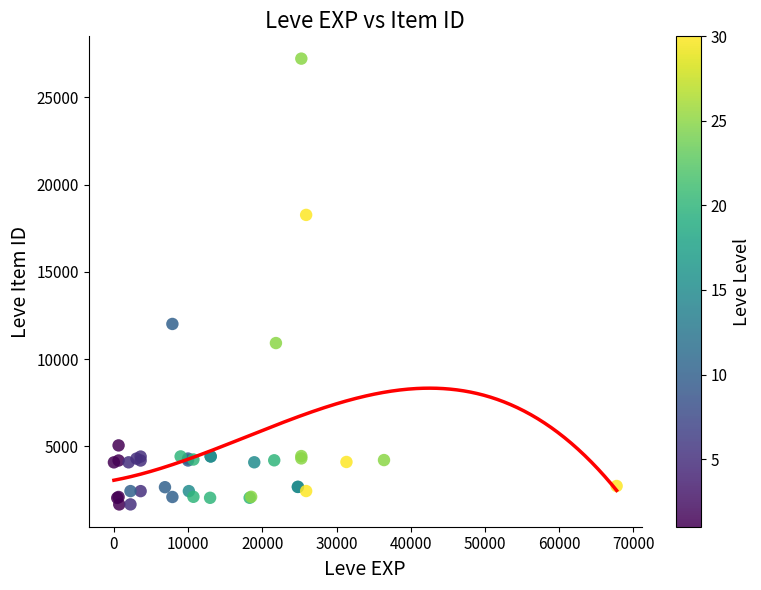

What Y value in the scatter plot is closest to 14448?

12018